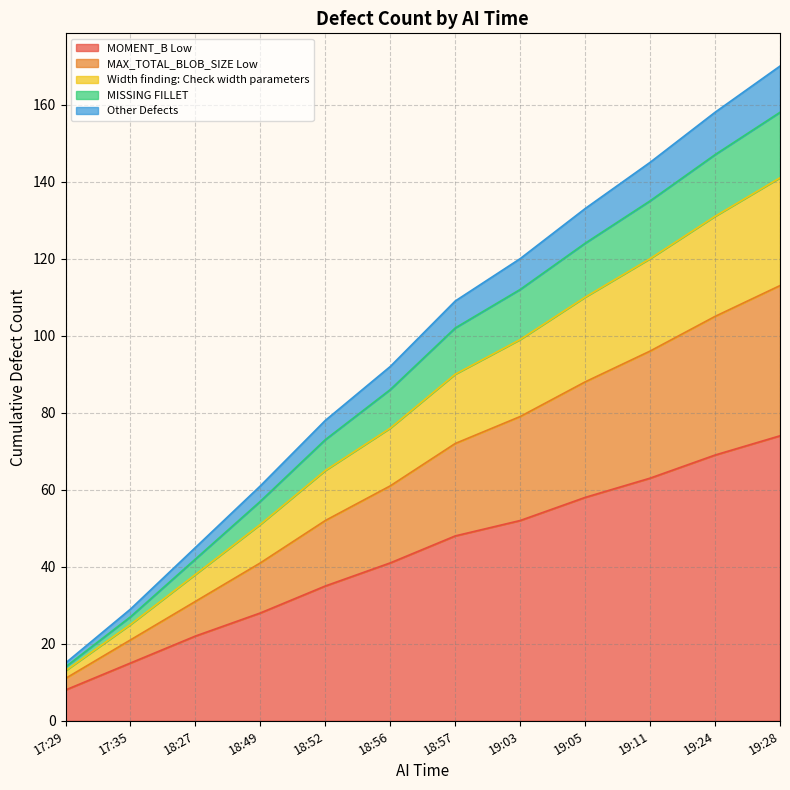

The MOMENT_B Low series shows 41 at 18:56. True or false?

True